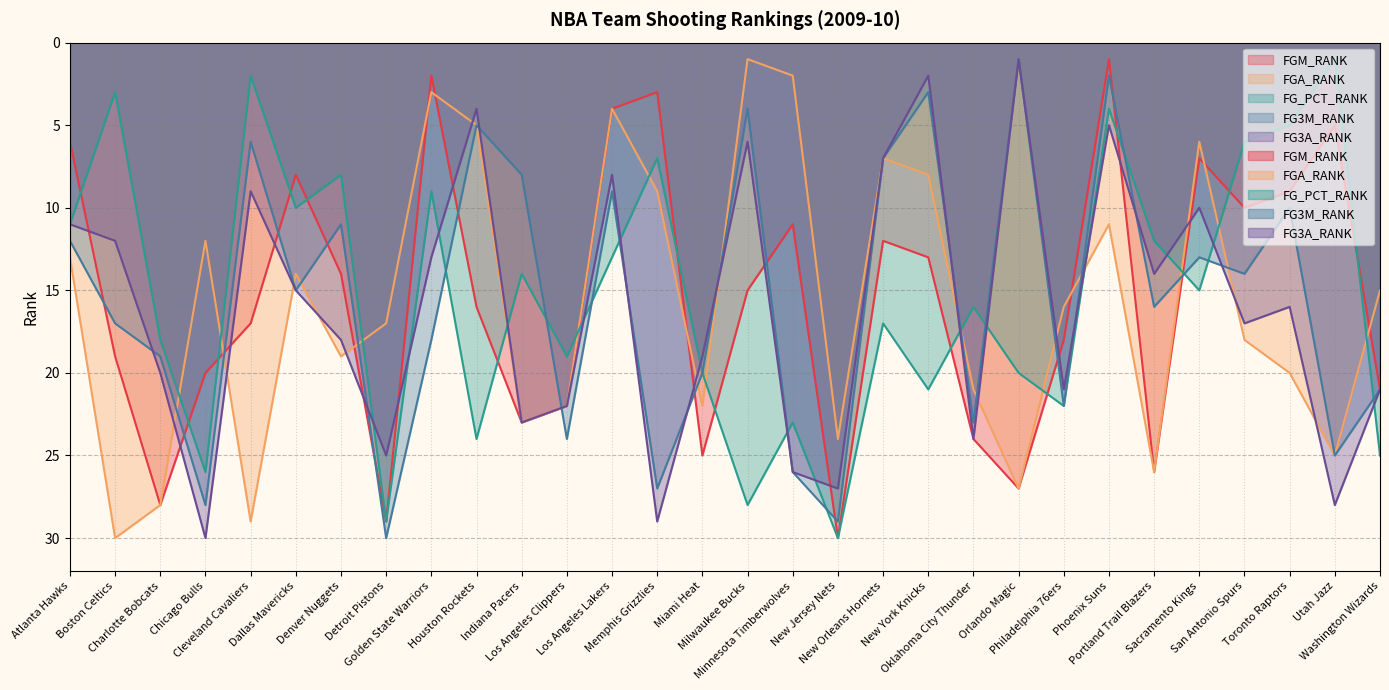

What is the difference between the maximum and minimum values in the FG3A_RANK series?

29